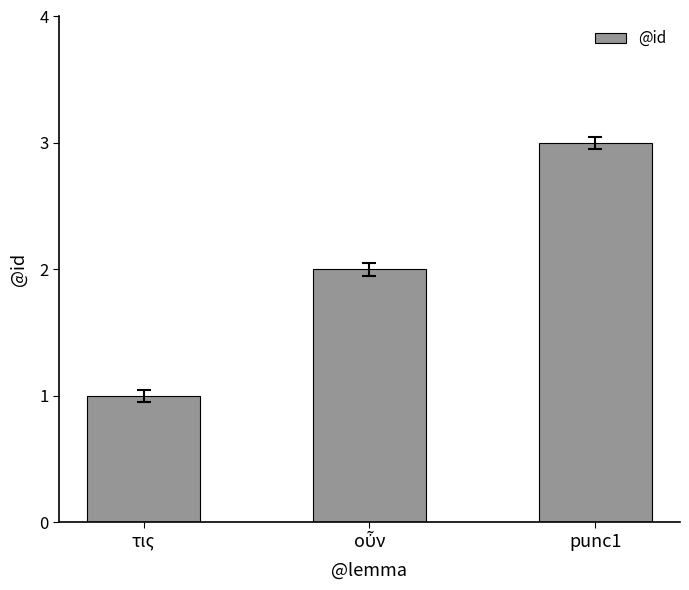

What is the label of the 1st bar from the left?

τις